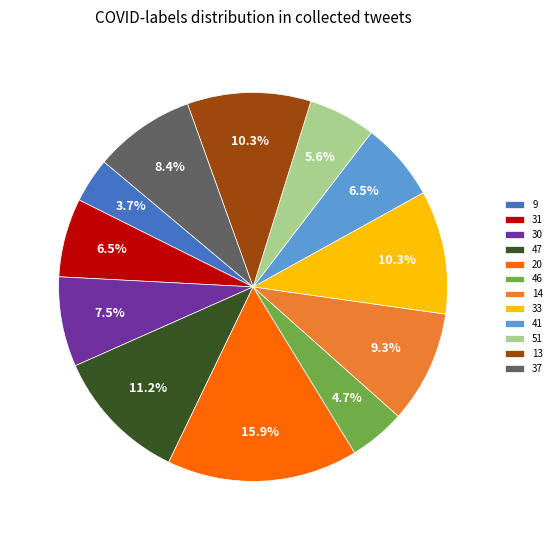

What is the ratio of the value at 46 to the value at 14?

0.5